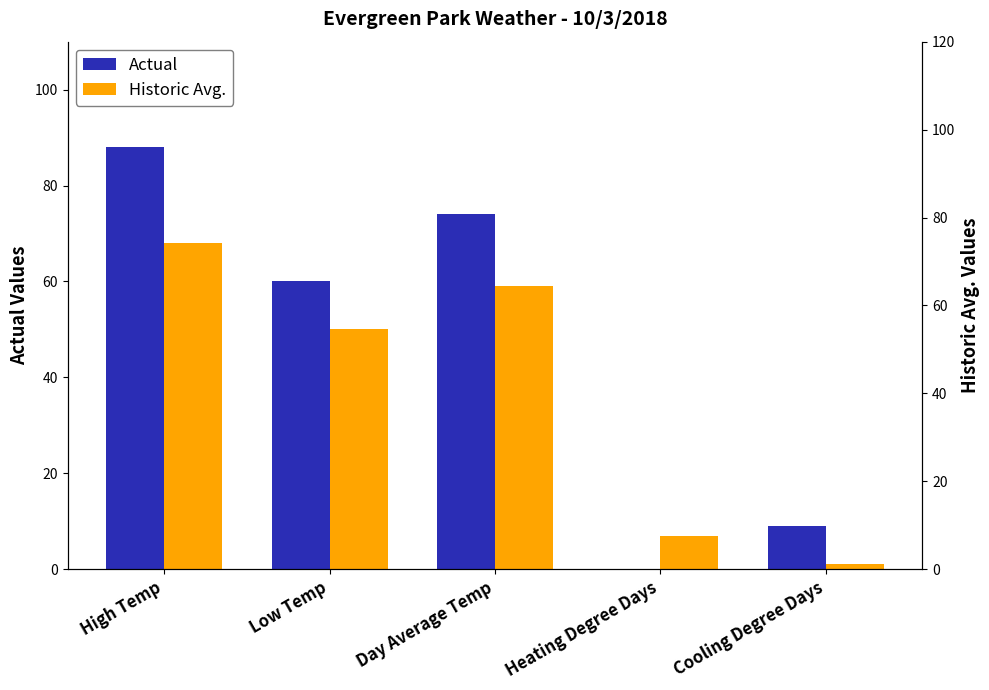

What is the spread (max minus min) of values at High Temp?

20